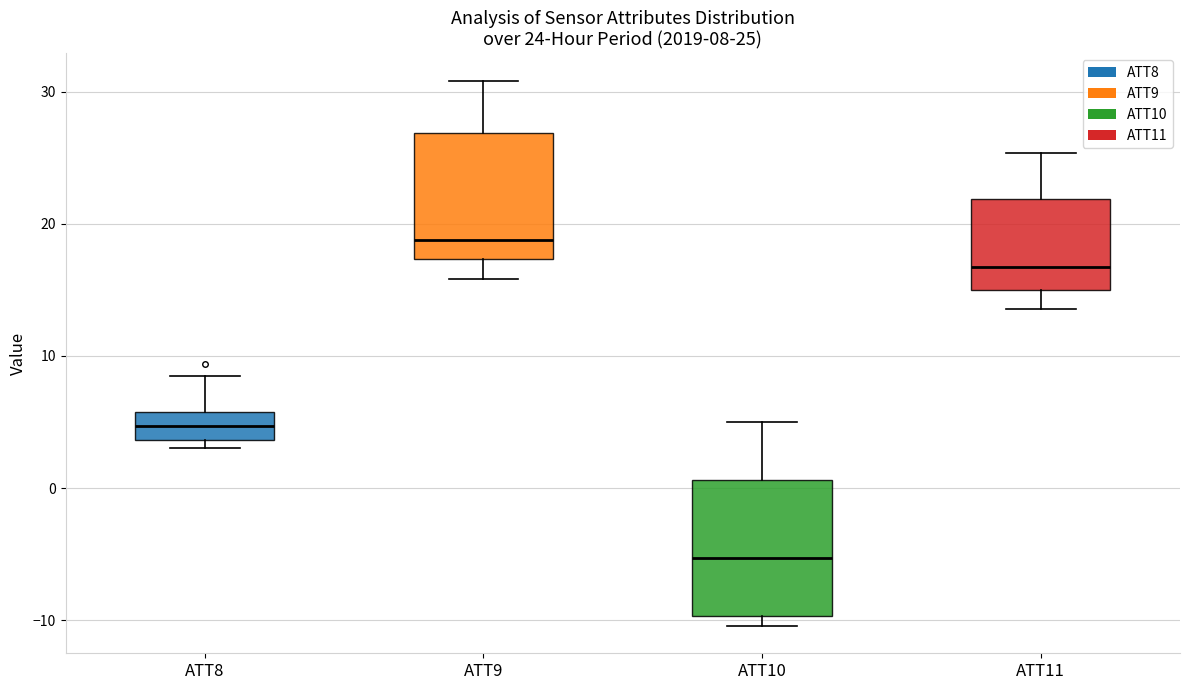

Which box's median line is the lowest?

ATT10